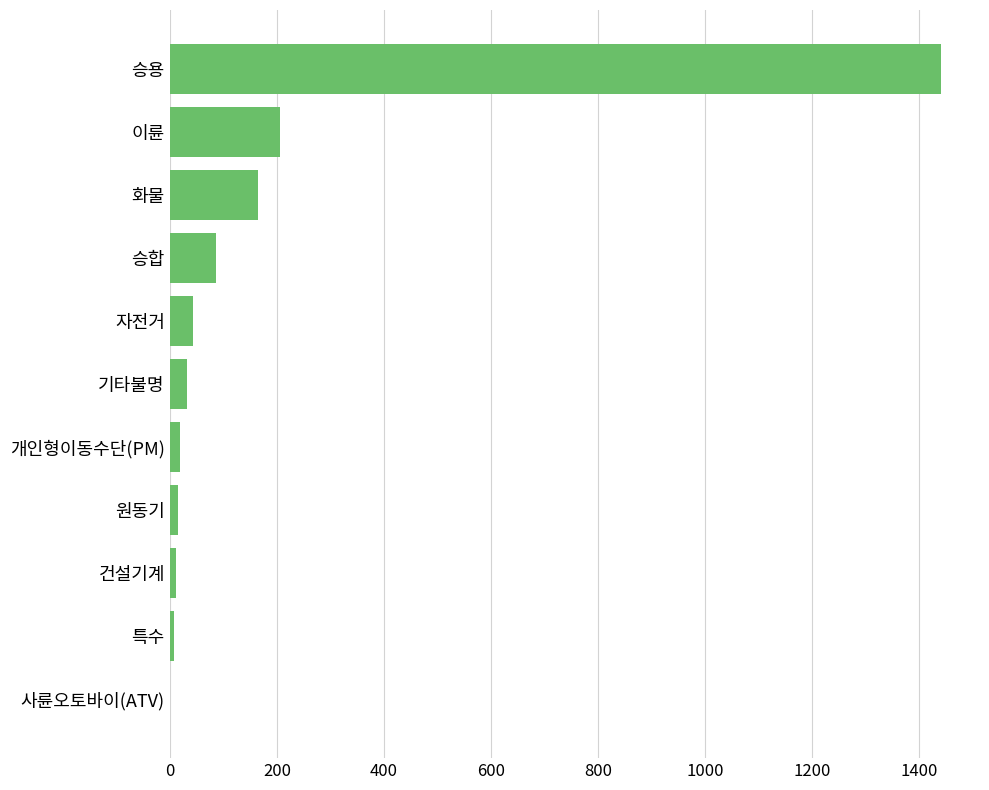

What is the change in value from 화물 to 자전거?

-121